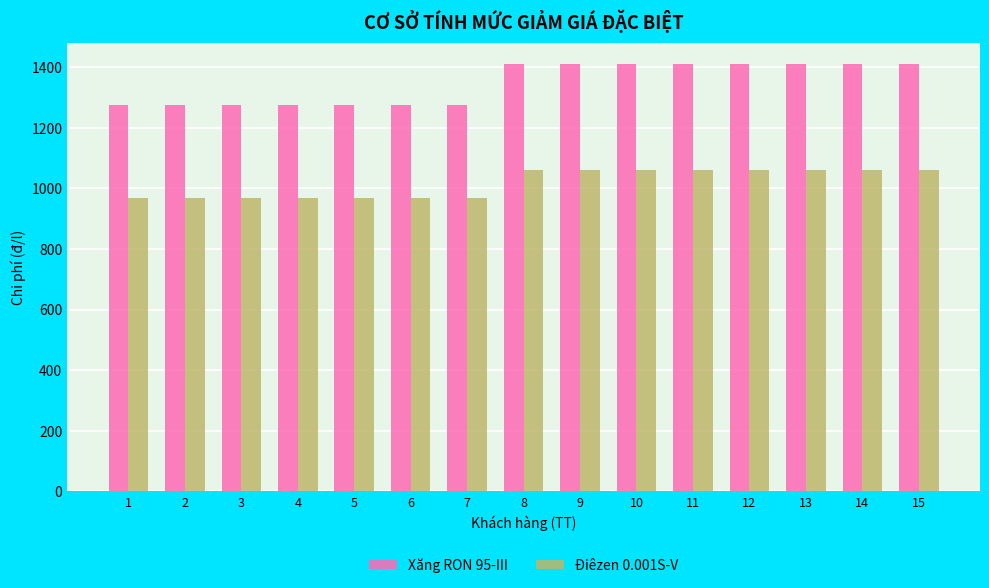

Is the value of Xăng RON 95-III at 4 greater than the value of Điêzen 0.001S-V at 10?

Yes